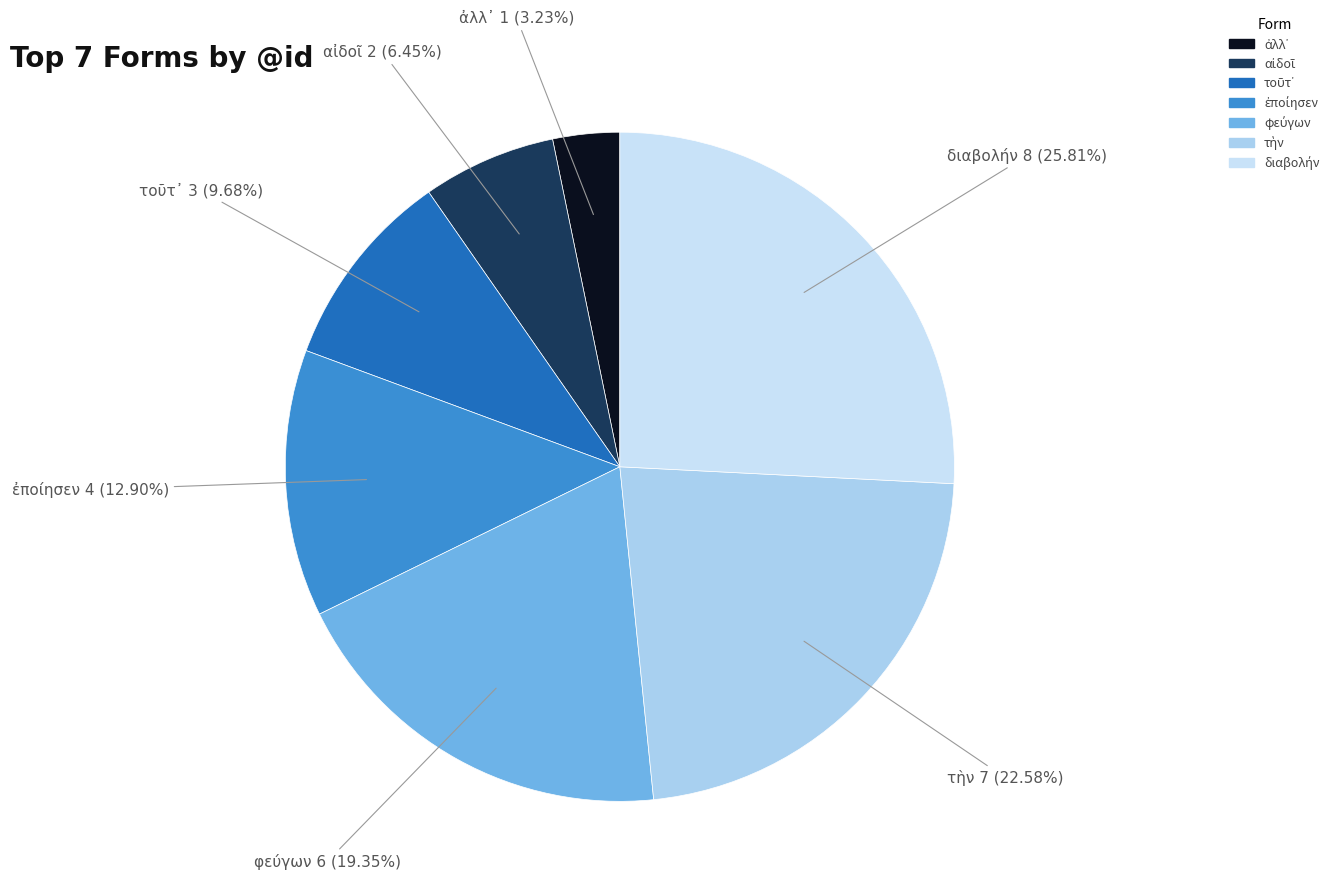

Is there a majority slice in this chart?

No